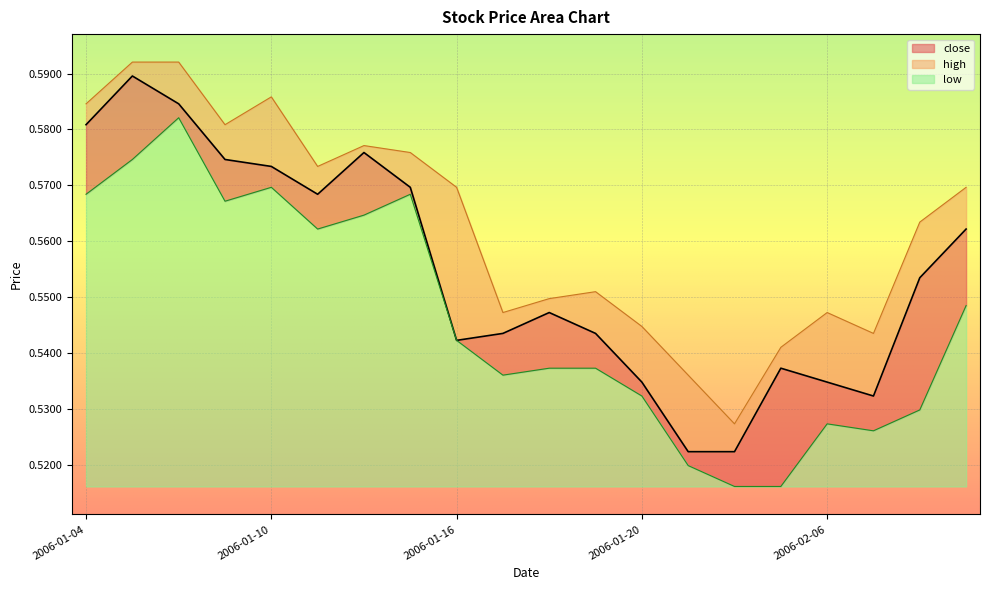

True or false: close and high cross at least once.

False